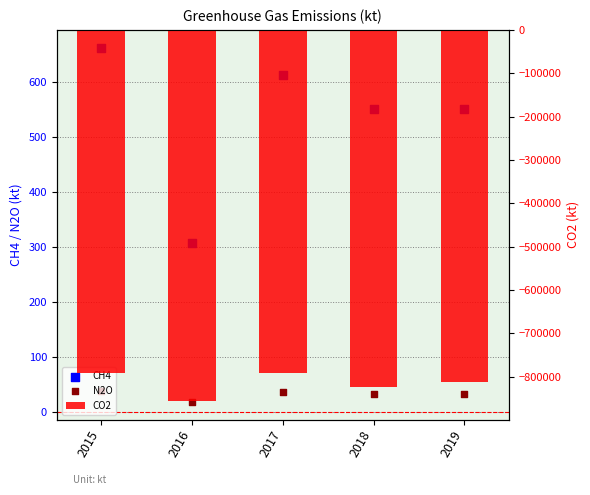

Which series reaches the minimum Y coordinate?

CO2